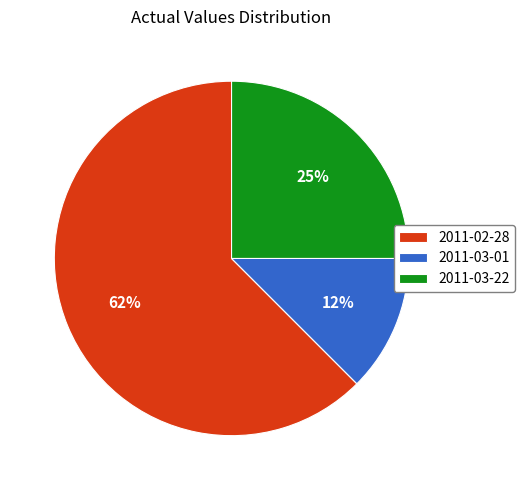

Rank the categories by value from highest to lowest.

2011-02-28, 2011-03-22, 2011-03-01